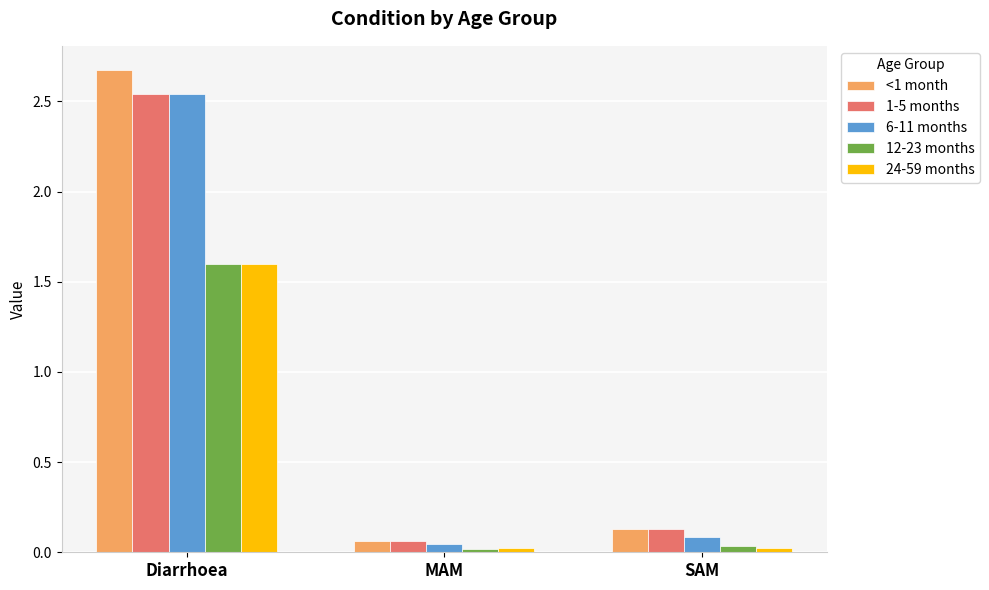

Which category has the lowest value in the 1-5 months series?

MAM